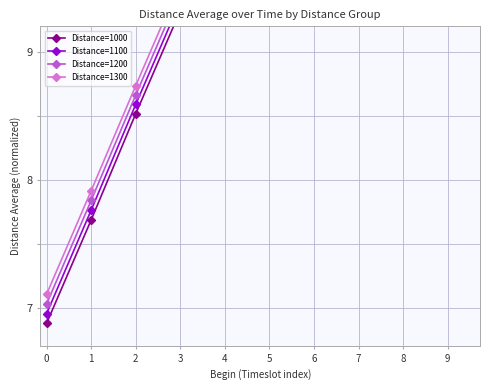

Which series has the largest range (max minus min)?

Distance=1000